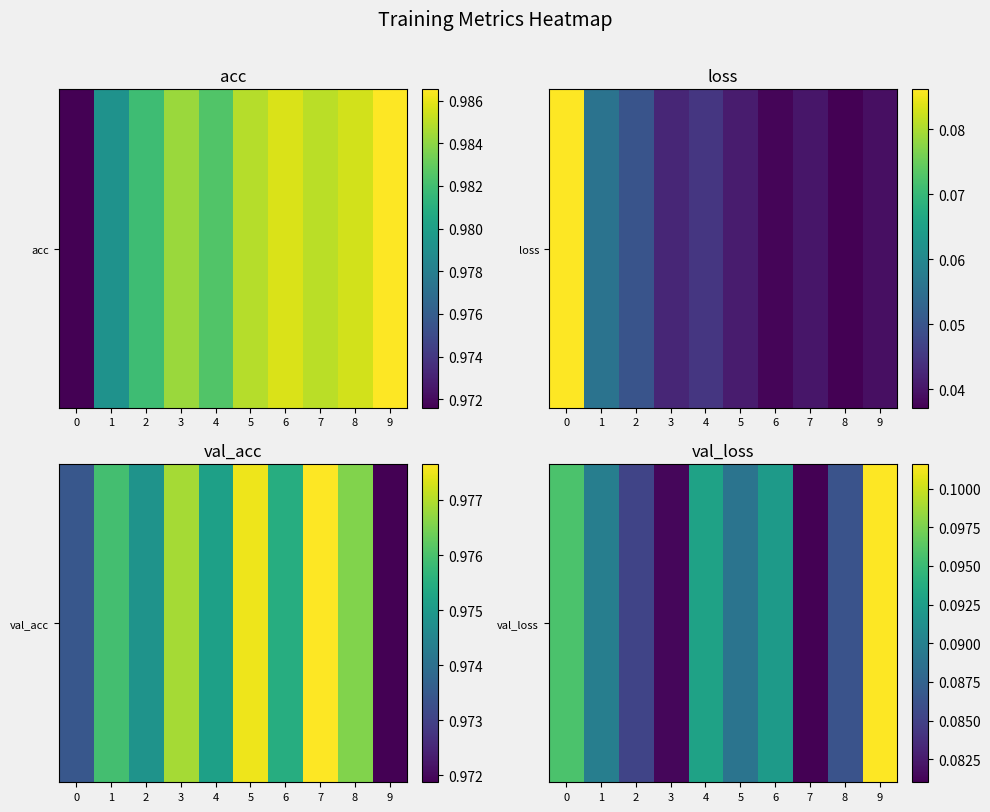

Which label corresponds to the largest value in the chart?

9